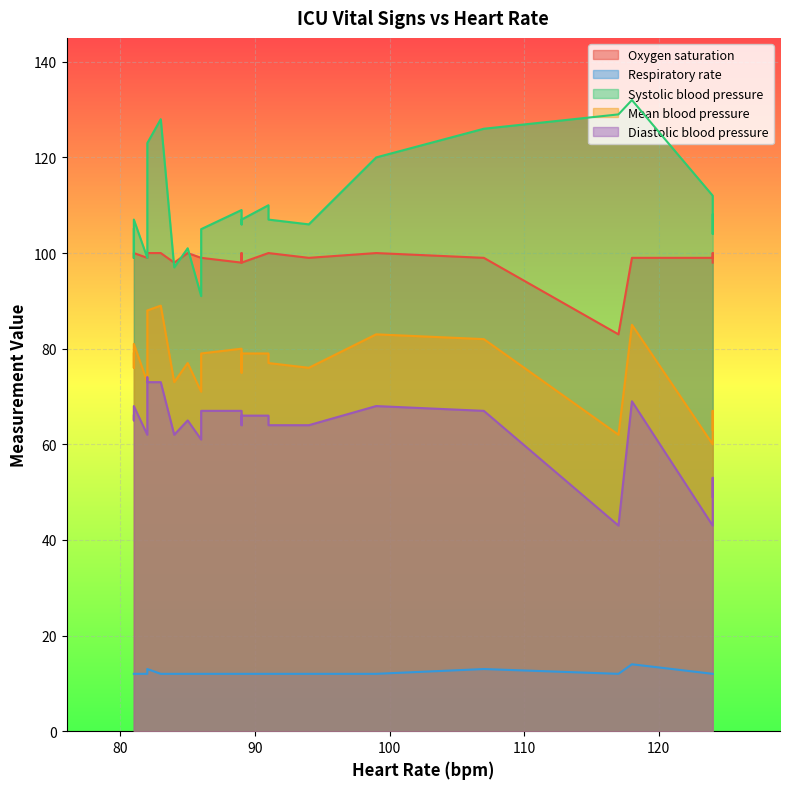

Which series changed the most between 0 and 24?

Diastolic blood pressure